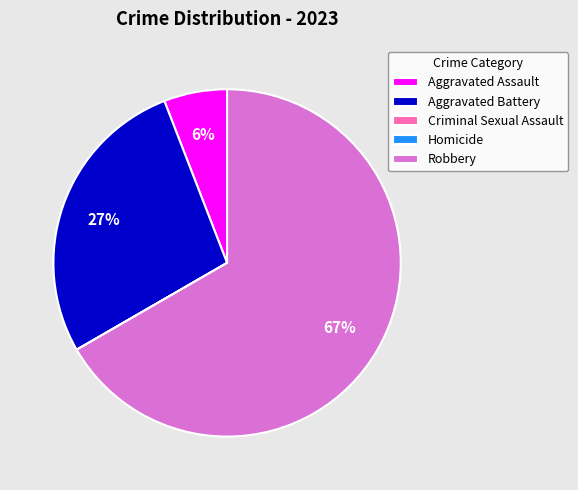

Which has a higher value, Robbery or Aggravated Battery?

Robbery